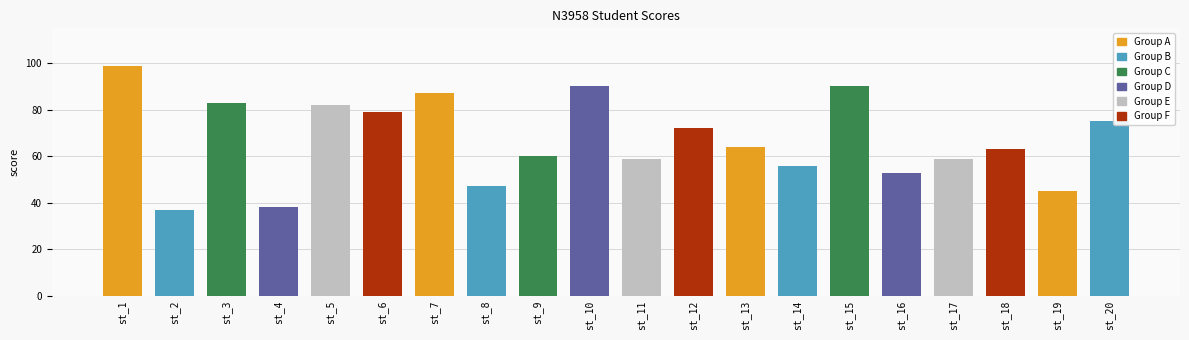

Between st_11 and st_16, which is larger?

st_11